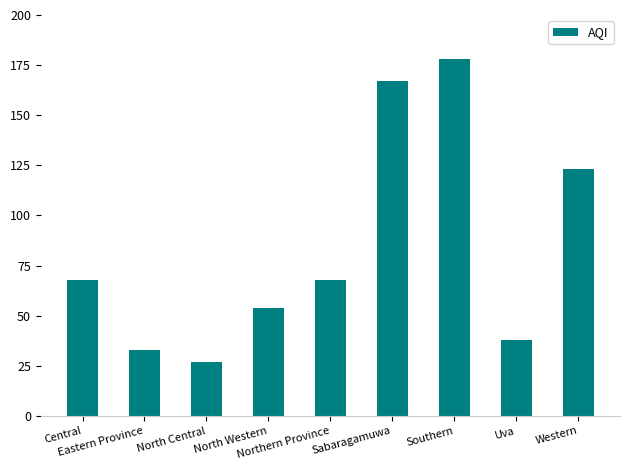

What is the value of the 9th bar from the left?

123